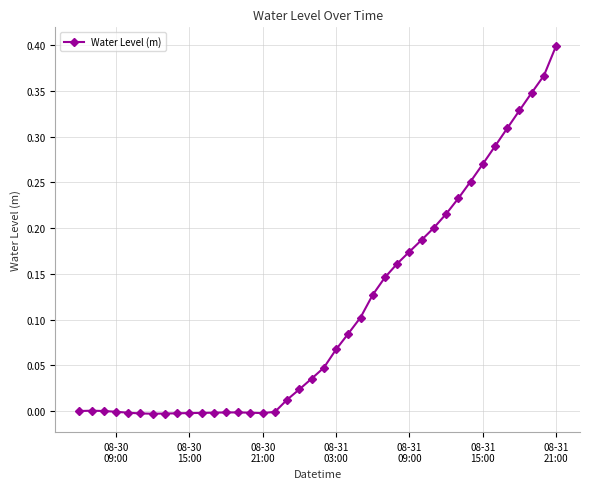

True or false: the data has more than 0 interior local peaks.

True